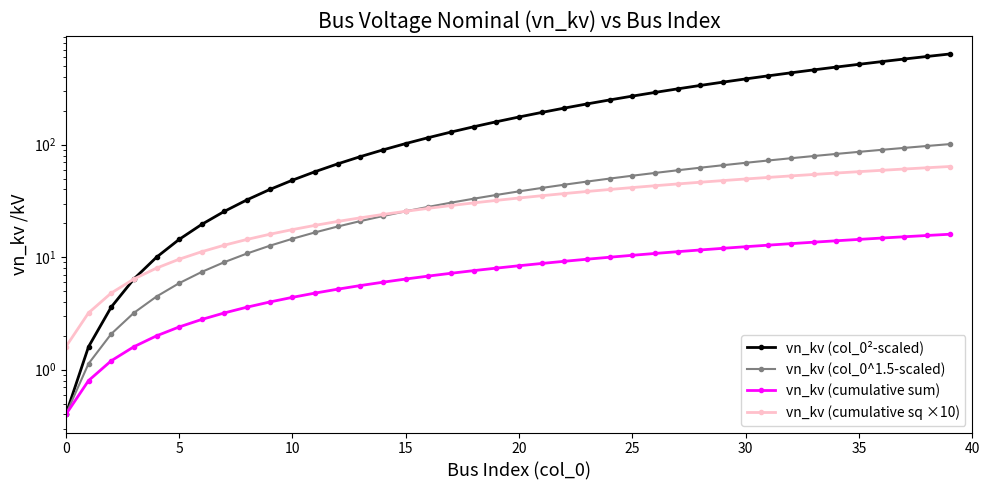

At which label does vn_kv (cumulative sum) reach its peak?

39